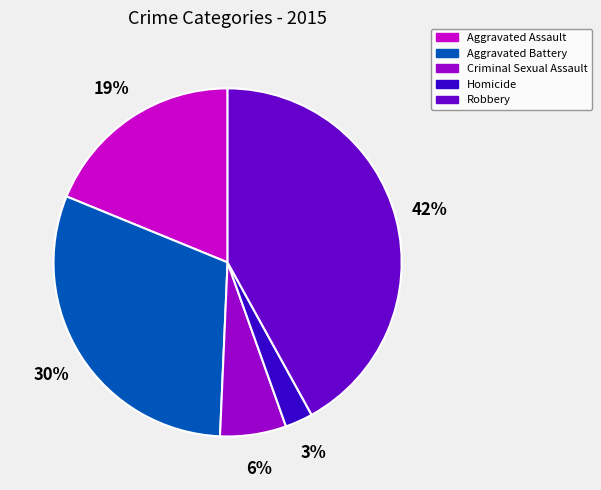

Approximately how many times larger is the value at Homicide compared to Aggravated Battery?

0.1